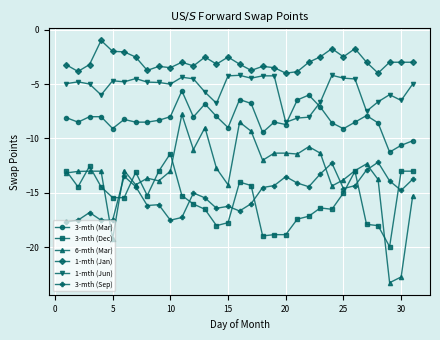

Which series has the largest total across all categories?

1-mth (Jan)